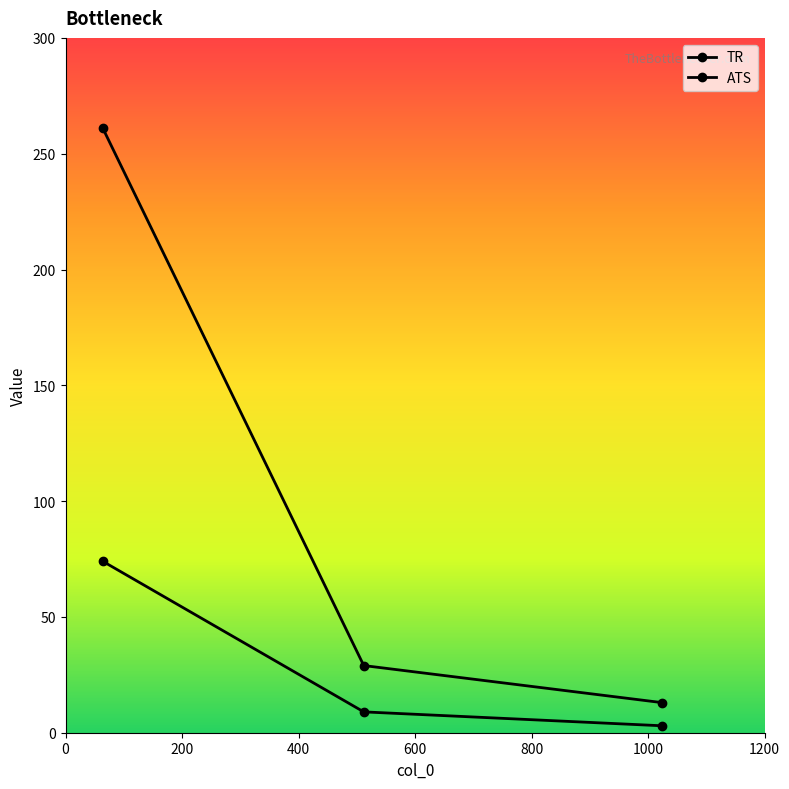

What is the highest value of the TR series?

261